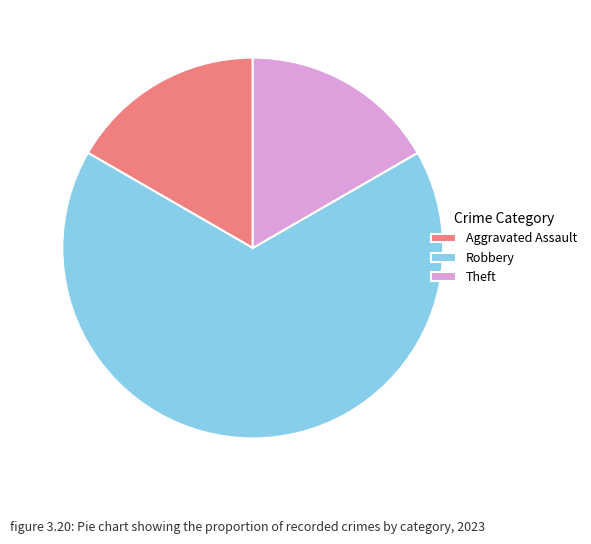

Which category has the biggest portion of the pie?

Robbery